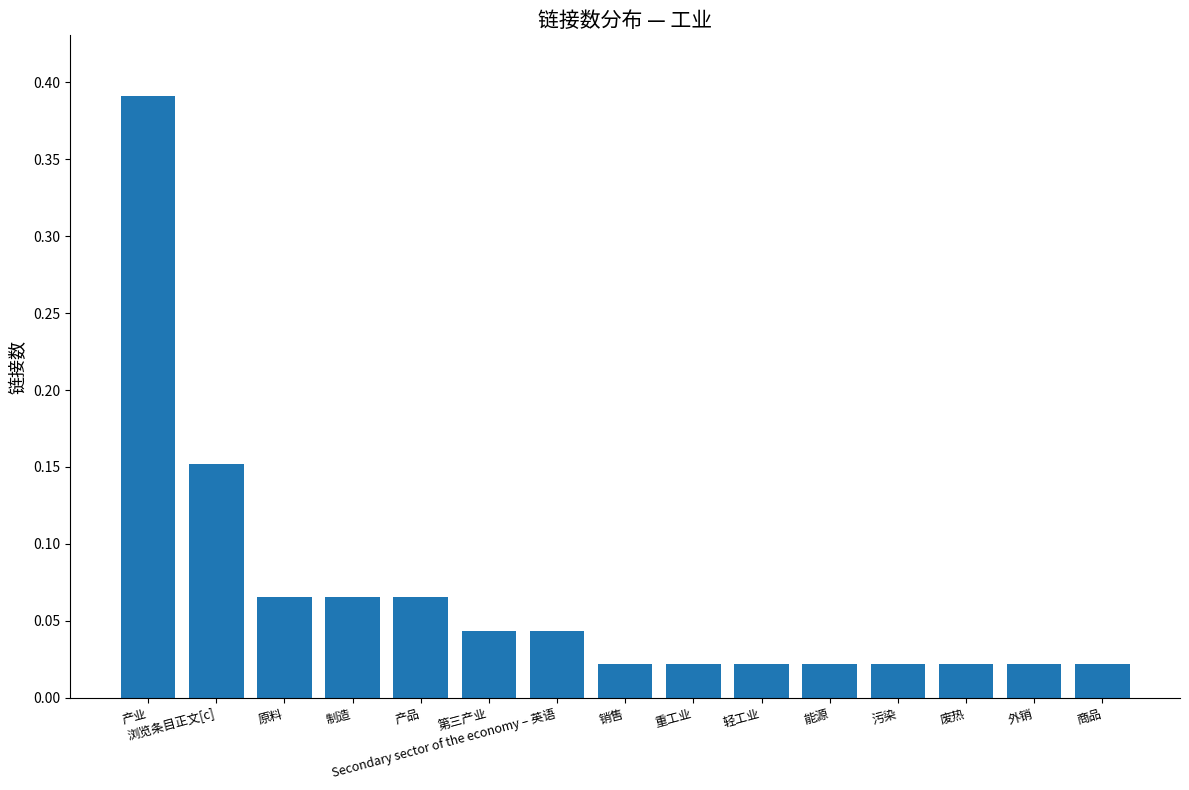

Between 制造 and 销售, which is larger?

制造